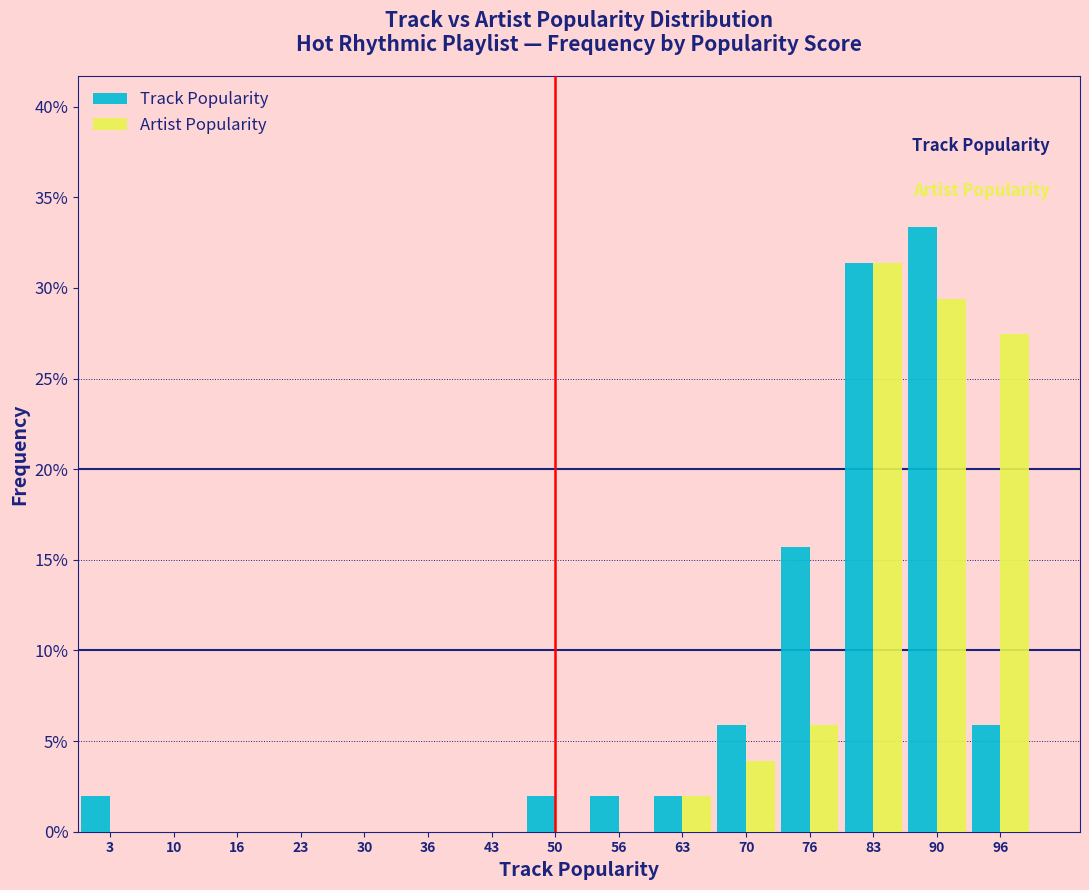

Reading left to right, list every range on the x-axis with the height of the bar of each series over it. Neither the bar edges nor the heights are printed on the chart, so give them approximately, as read against the axes.

0 to 7: Track Popularity=2.0	Artist Popularity=0
7 to 13: Track Popularity=0	Artist Popularity=0
13 to 20: Track Popularity=0	Artist Popularity=0
20 to 27: Track Popularity=0	Artist Popularity=0
27 to 33: Track Popularity=0	Artist Popularity=0
33 to 40: Track Popularity=0	Artist Popularity=0
40 to 47: Track Popularity=0	Artist Popularity=0
47 to 53: Track Popularity=2.0	Artist Popularity=0
53 to 60: Track Popularity=2.0	Artist Popularity=0
60 to 67: Track Popularity=2.0	Artist Popularity=2.0
67 to 73: Track Popularity=6.0	Artist Popularity=4.0
73 to 80: Track Popularity=15.5	Artist Popularity=6.0
80 to 87: Track Popularity=31.5	Artist Popularity=31.5
87 to 93: Track Popularity=33.5	Artist Popularity=29.5
93 to 100: Track Popularity=6.0	Artist Popularity=27.5